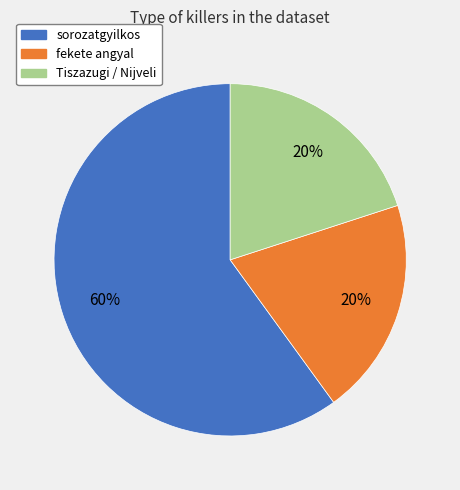

What is the largest slice in the pie chart?

sorozatgyilkos